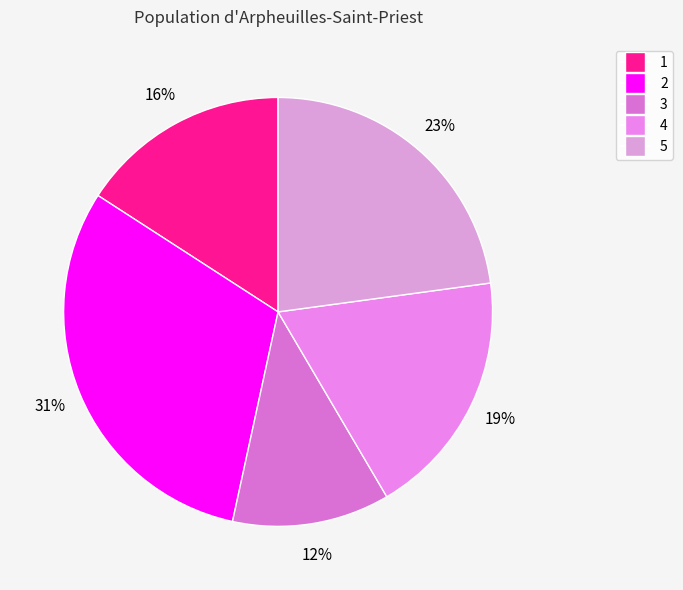

Count the number of slices in the pie.

5